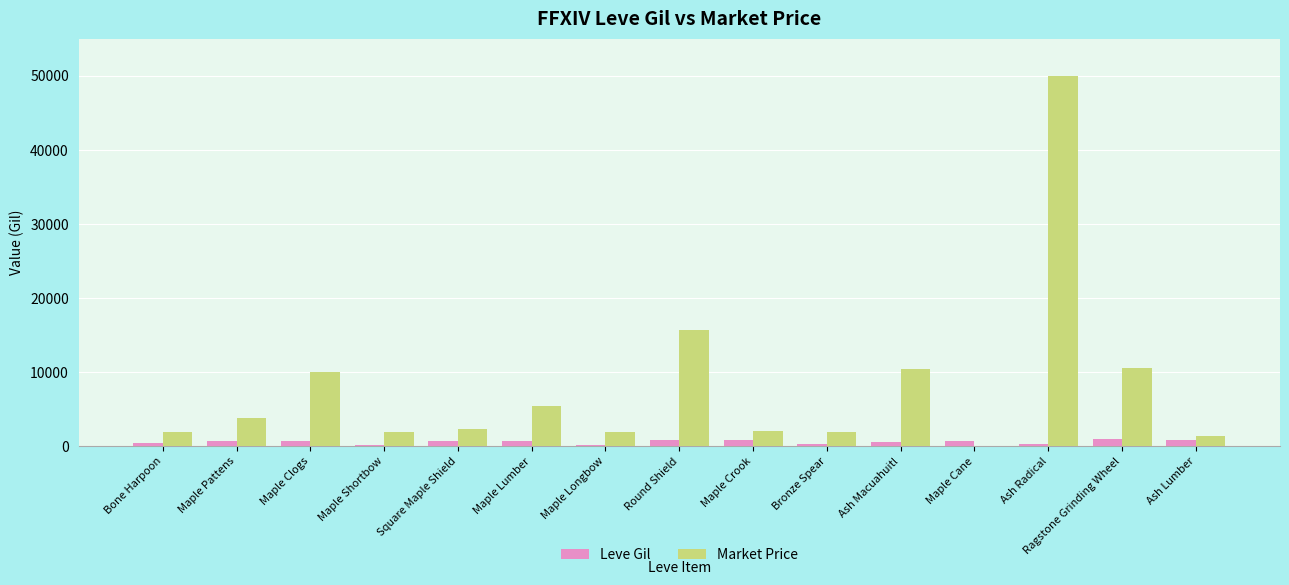

The Market Price series shows 10355 at Ash Macuahuitl. True or false?

True